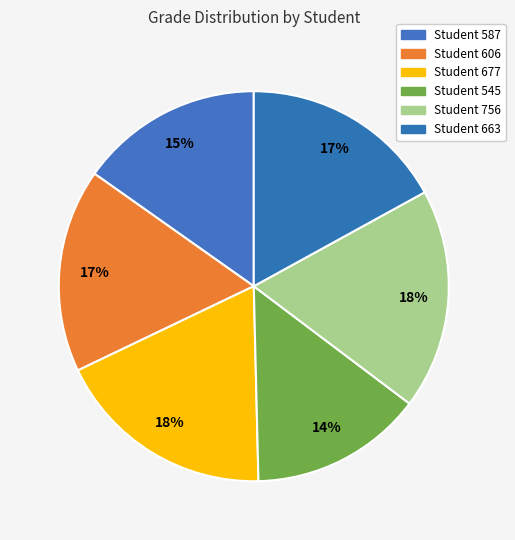

Which slice is the smallest?

Student 545